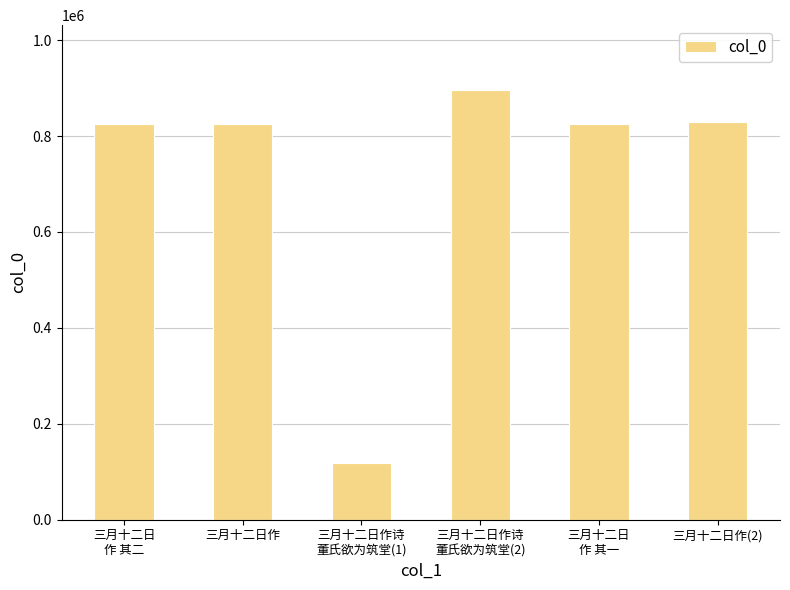

What is the minimum value shown in the chart?

117134